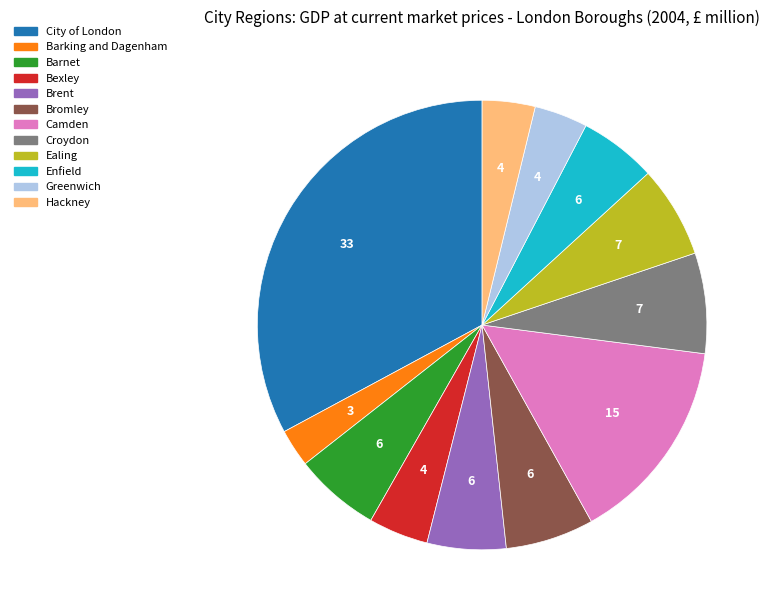

Which slice is the smallest?

Barking and Dagenham